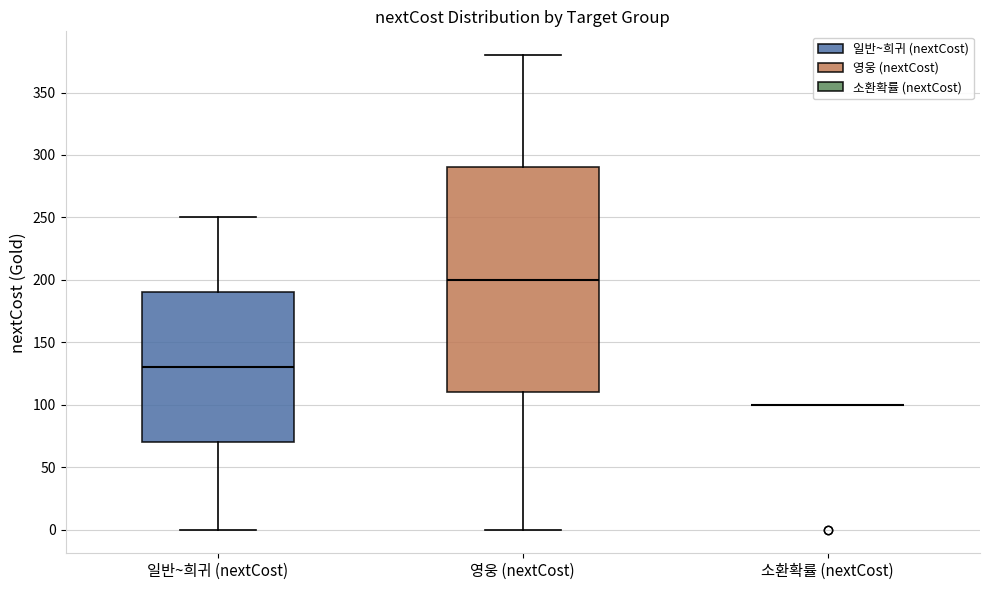

Where is the lower edge of the box for 영웅 (nextCost) on the y-axis? The values are not printed on the chart, so give them approximately, as read against the axis.

110